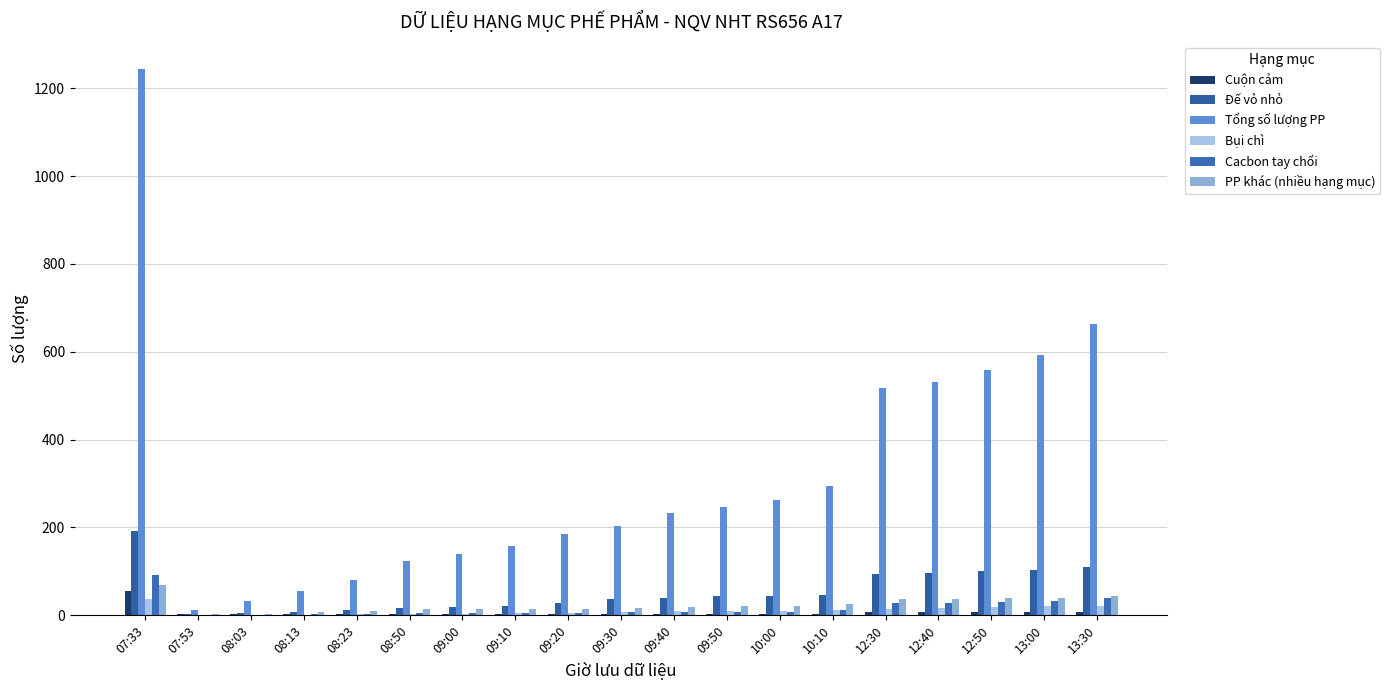

What is the sum of the Cacbon tay chổi values at 10:10 and 12:30?

38